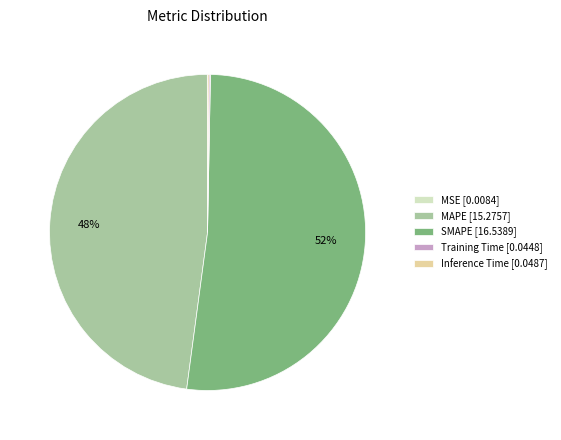

Do SMAPE [16.5389] and MAPE [15.2757] together represent more than half of the pie?

Yes